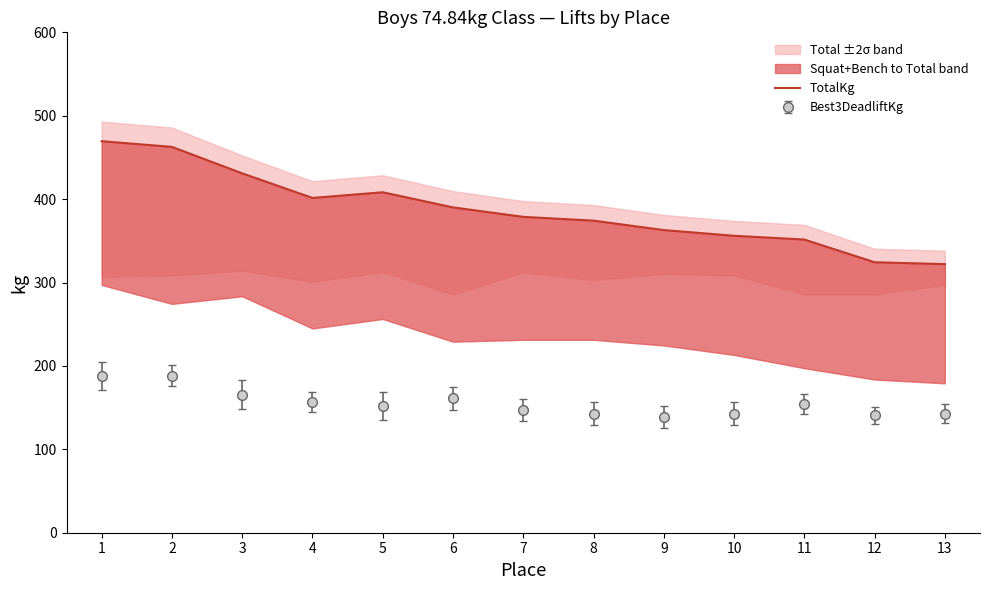

Reading right to left, transcribe all the data shown in this chart.

322.1	324.3	351.5	356.1	362.9	374.2	378.8	390.1	408.2	401.4	430.9	462.7	469.5